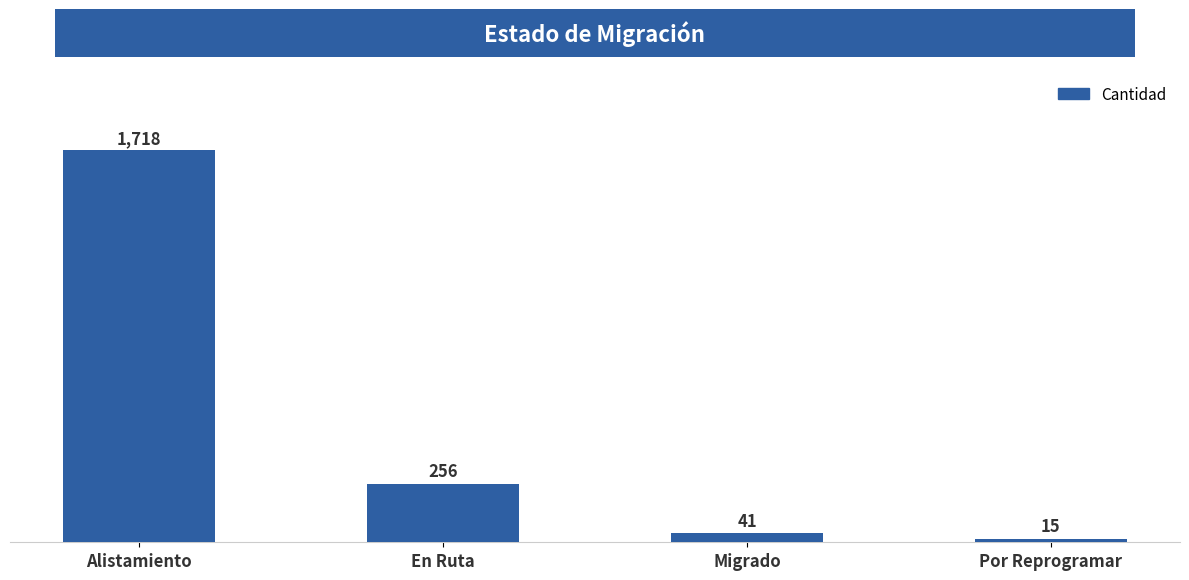

What is the smallest value displayed?

15